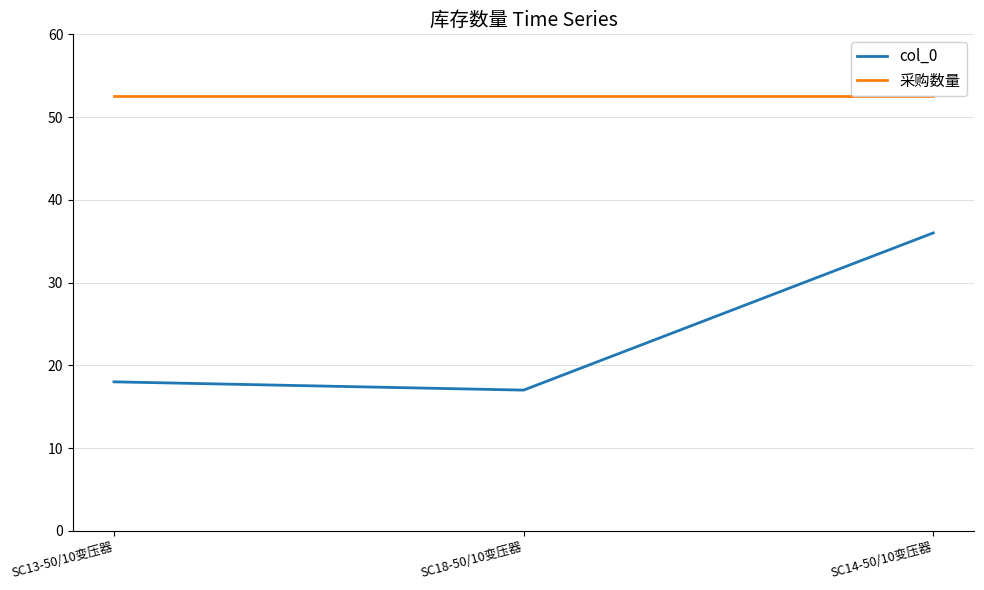

How many lines are shown in the chart?

2